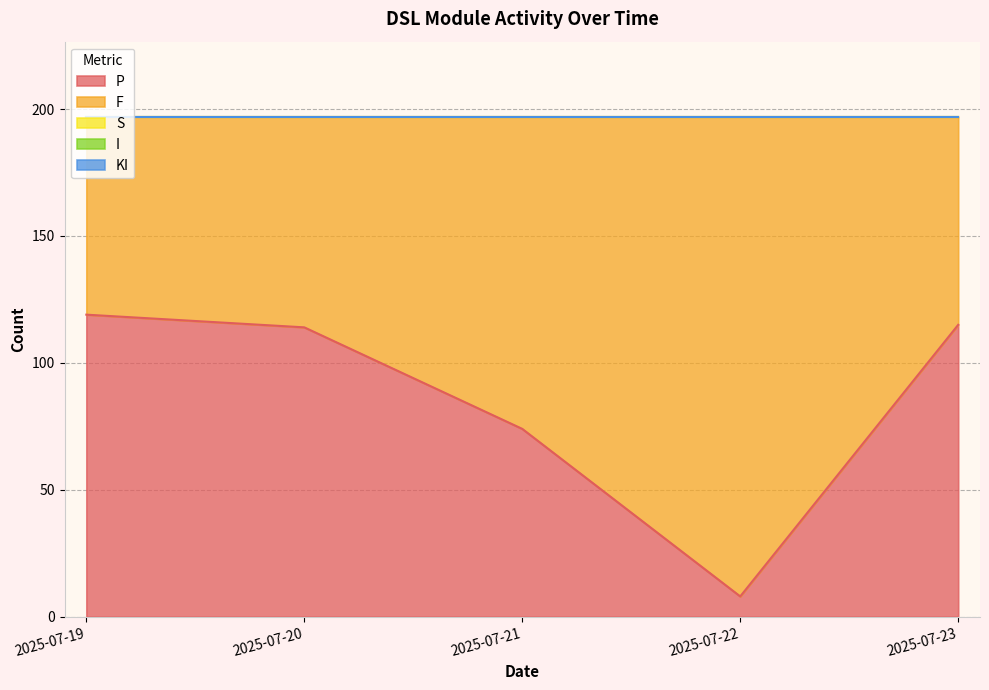

Which series changed the most between 2025-07-20 and 2025-07-23?

P